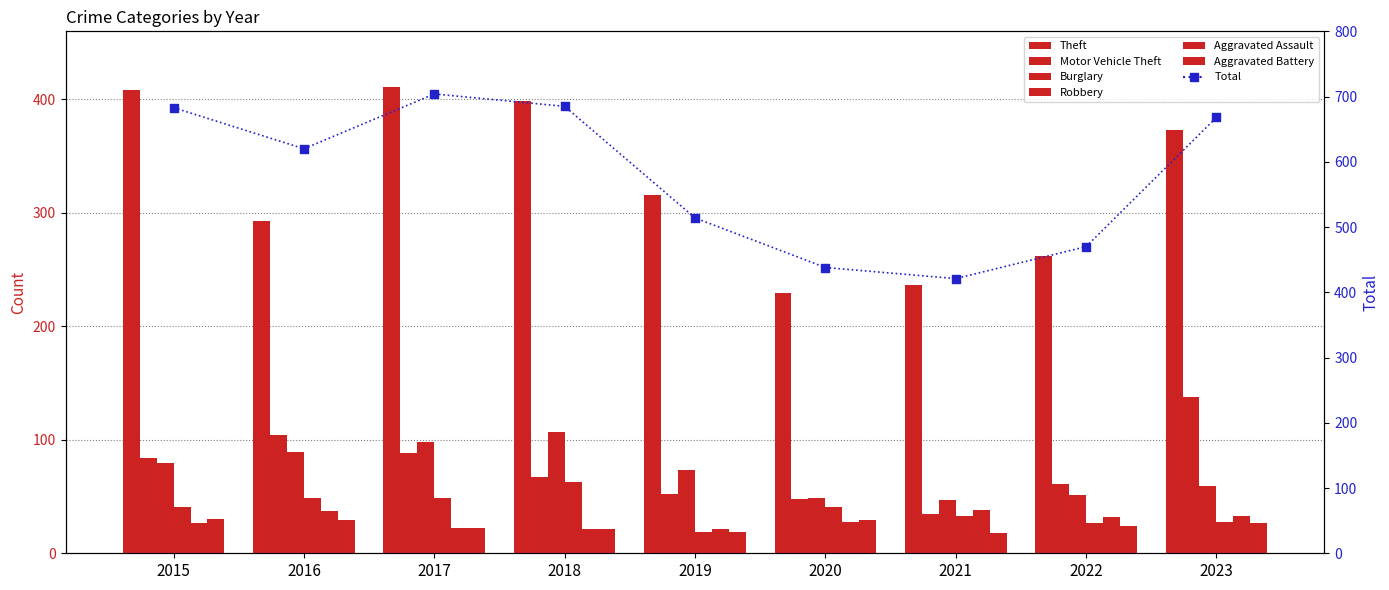

Which series has the largest total across all categories?

Theft